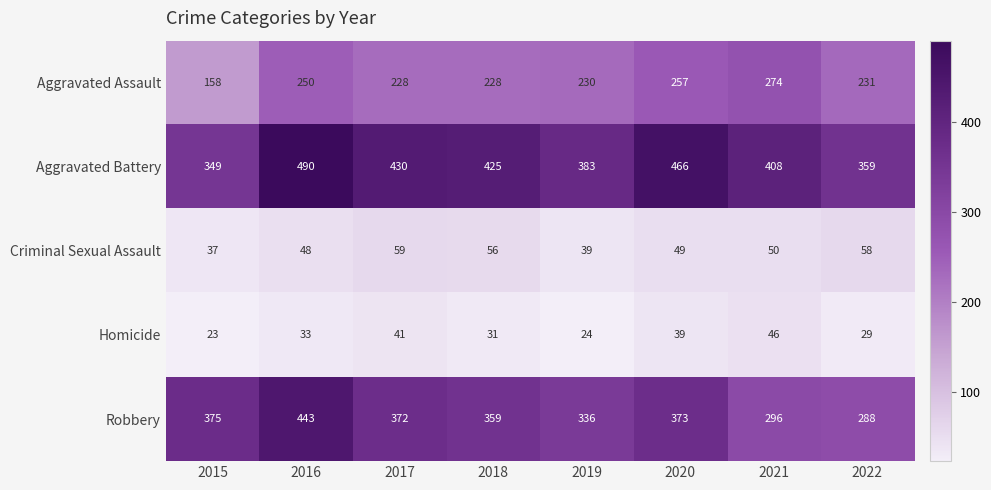

How many categories are shown in the chart?

8